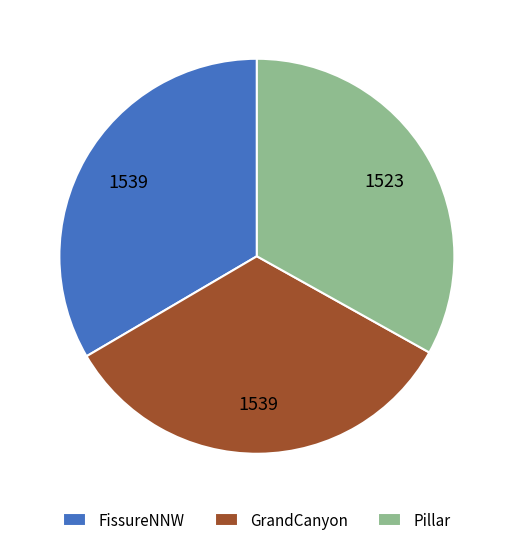

Does any single category account for the majority?

No